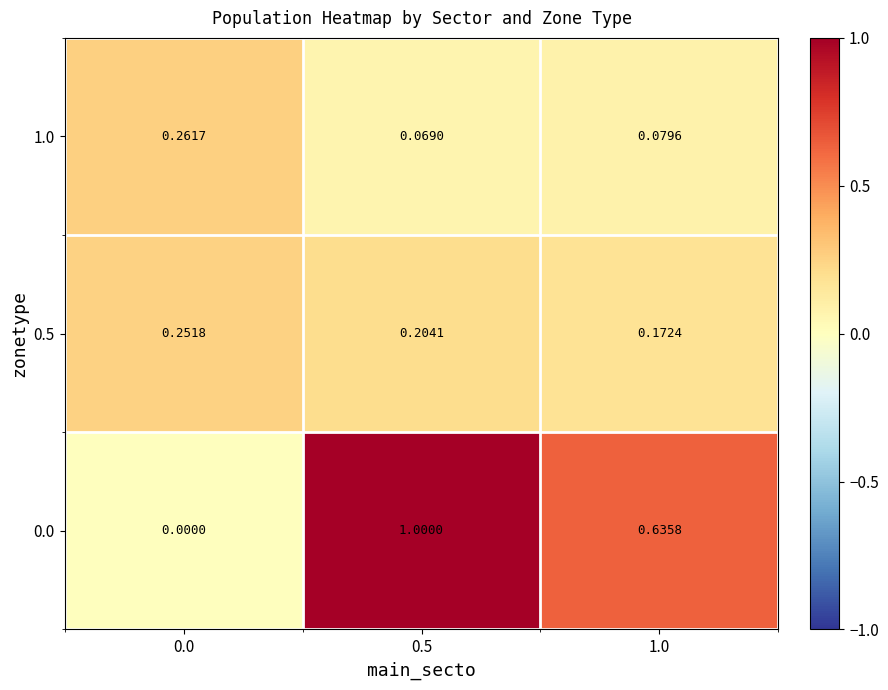

Between 0.5 and 1.0, which series saw the biggest shift?

0.0